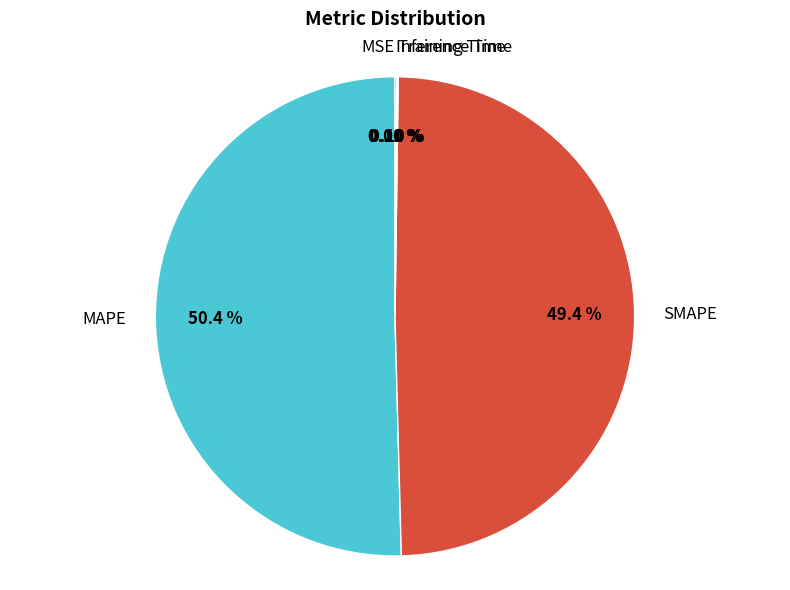

What is the majority slice?

MAPE